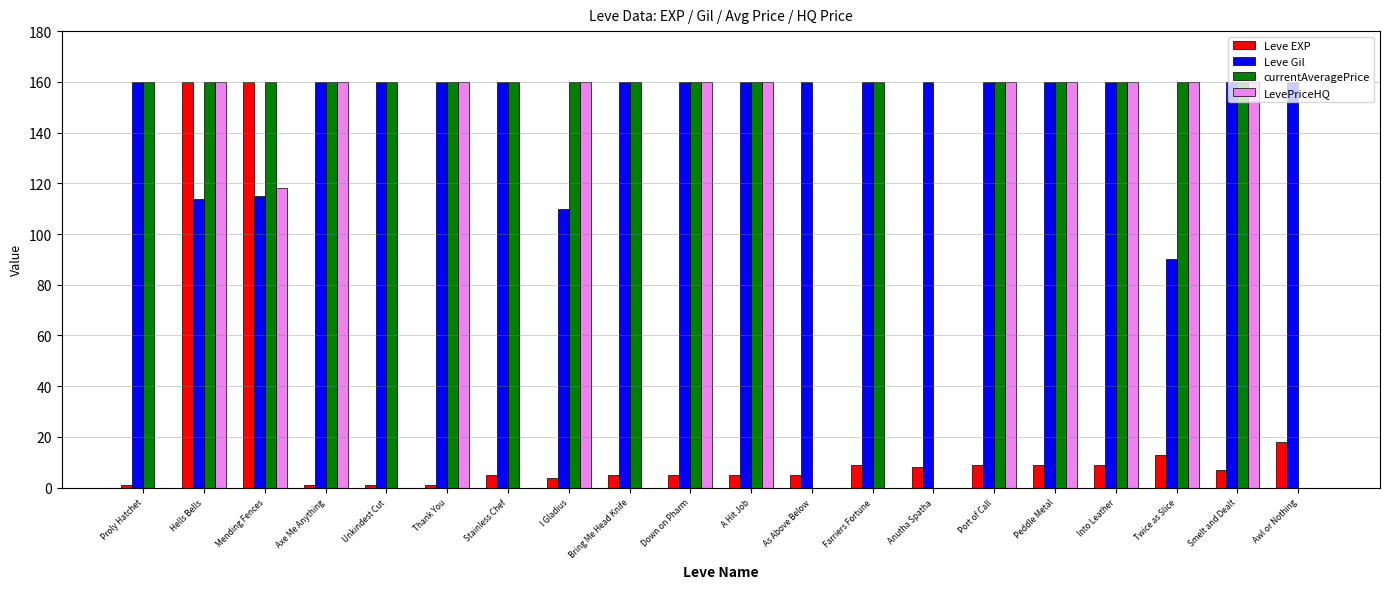

What is the sum of all Leve Gil values?

2989